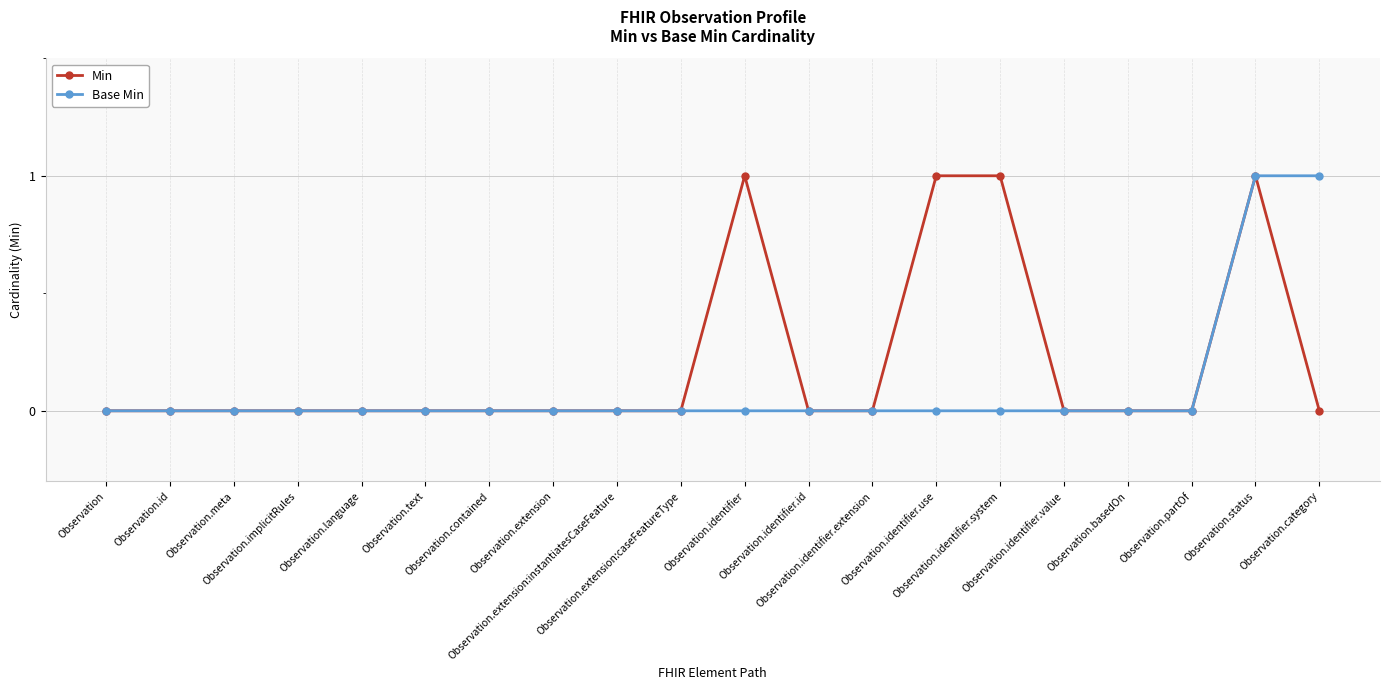

The Base Min series shows 0 at Observation.text. True or false?

True